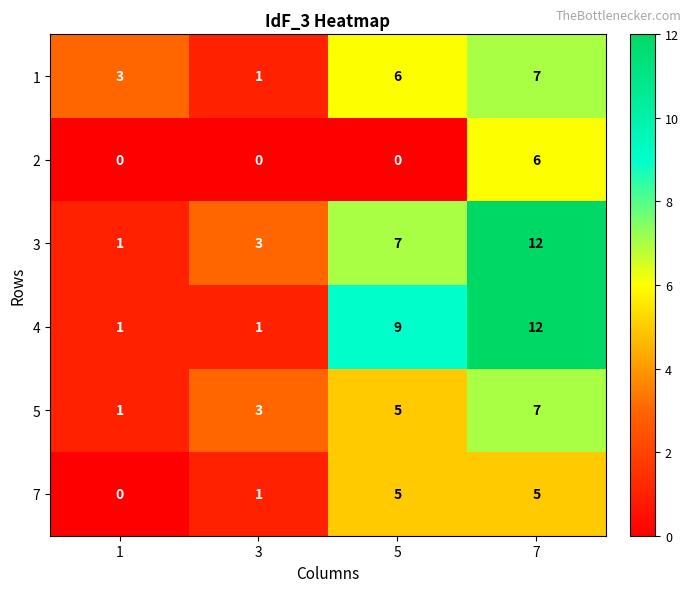

At which category does the chart reach its peak across all series?

7